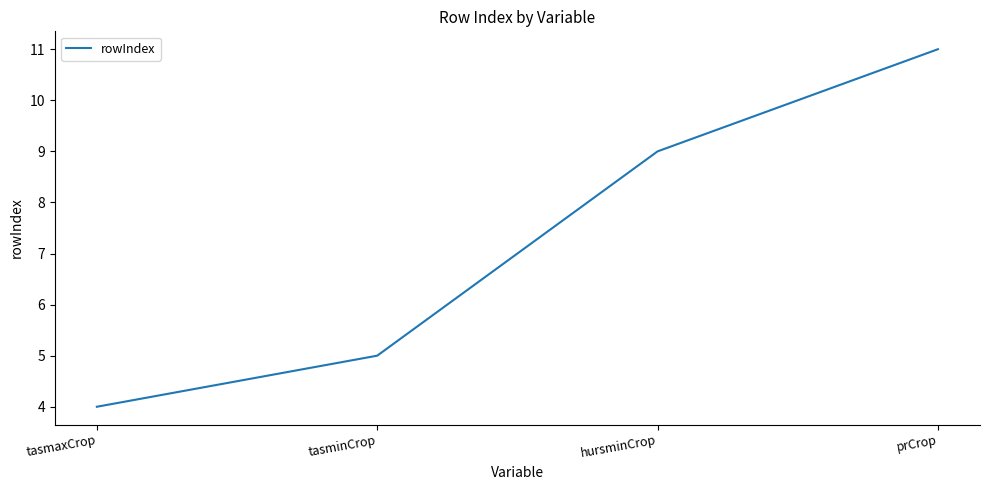

How many categories are shown in the chart?

4